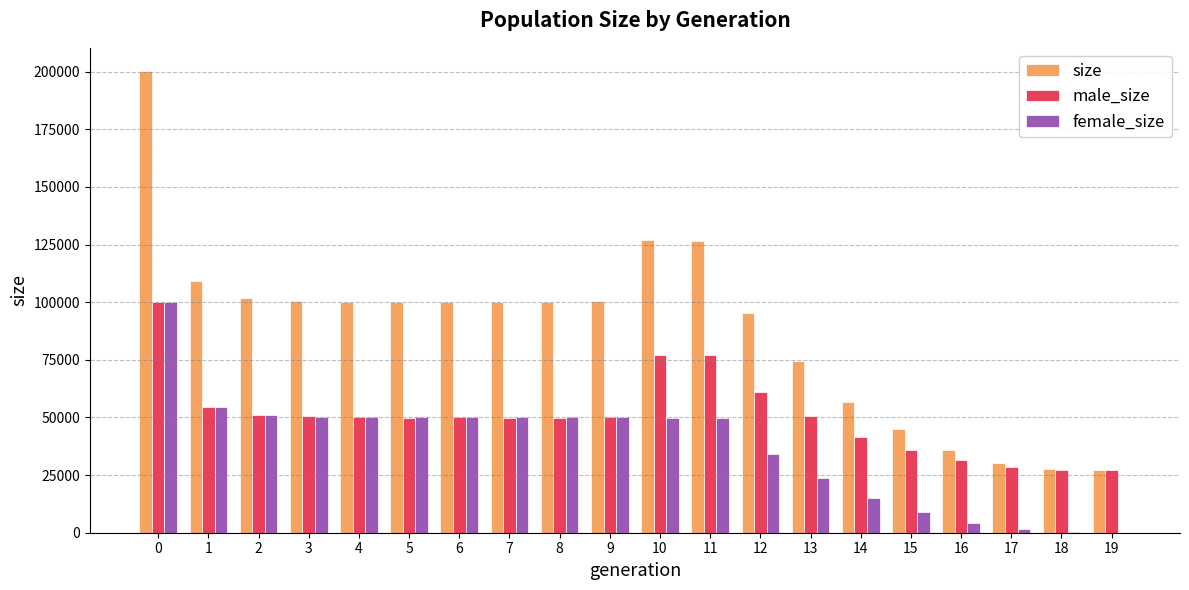

What is the total value across all series at 10?

254414